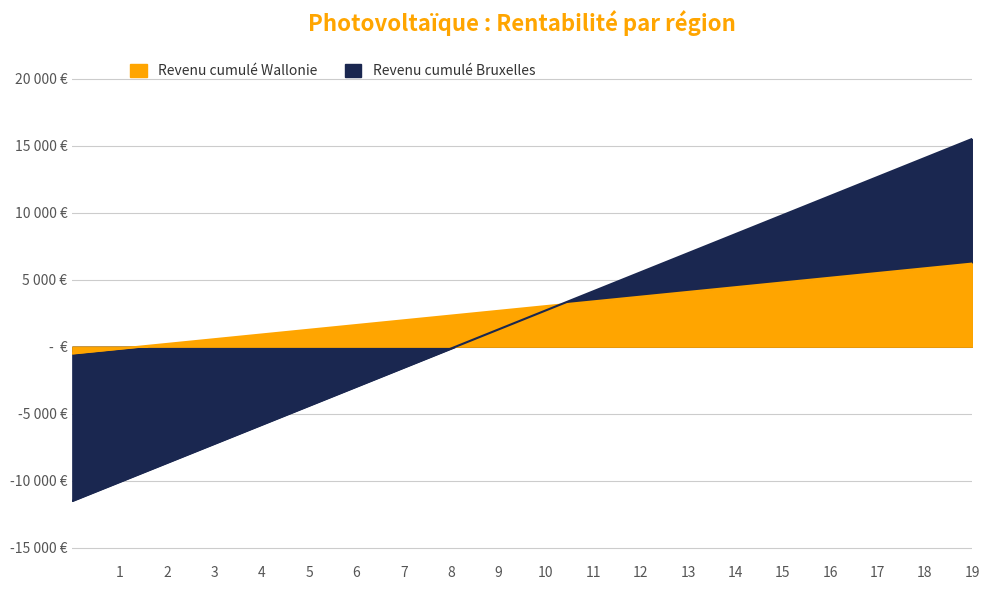

Which category has the highest value in the Revenu cumulé Wallonie series?

19